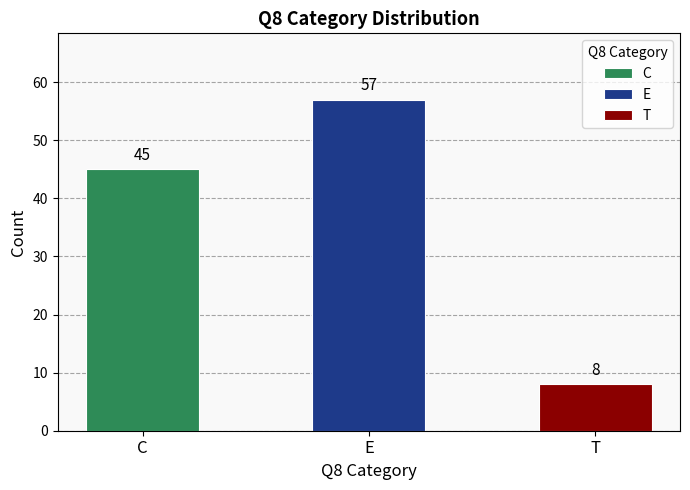

What is the change in value from E to T?

-49